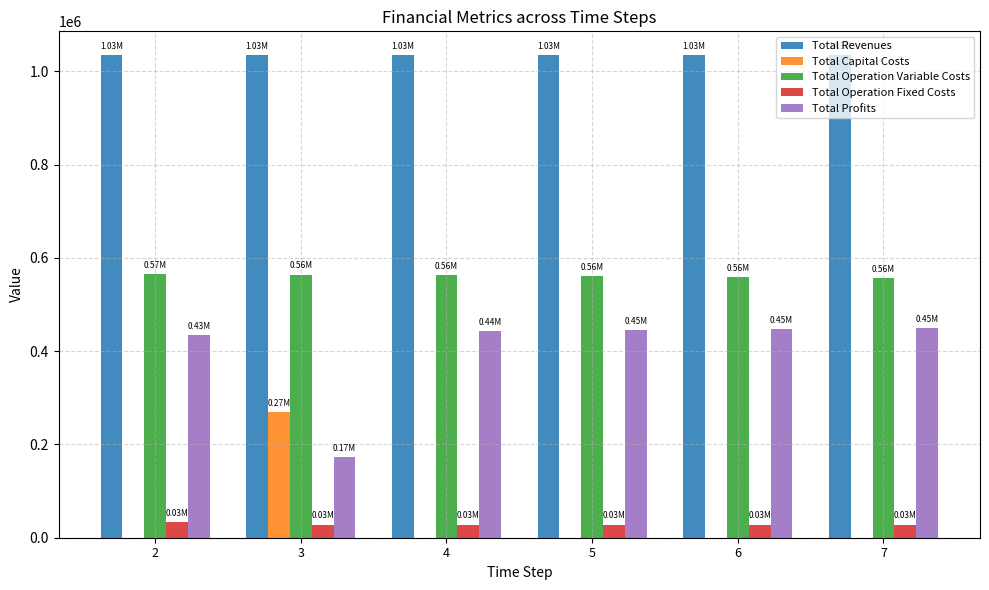

What is the sum of the Total Profits values at 7 and 3?

622135.3